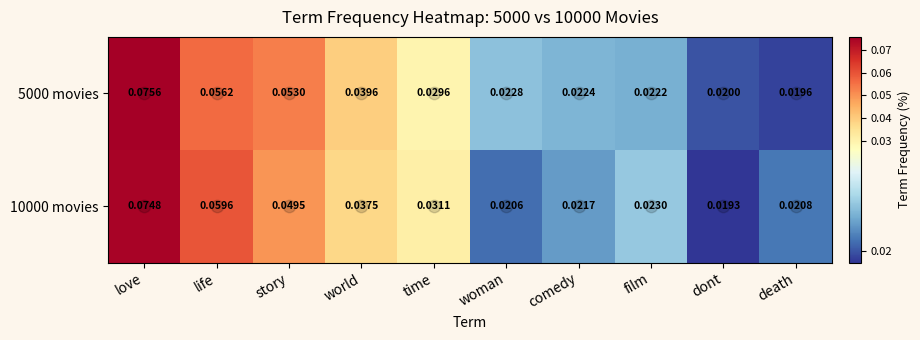

At which category does the chart reach its peak across all series?

love